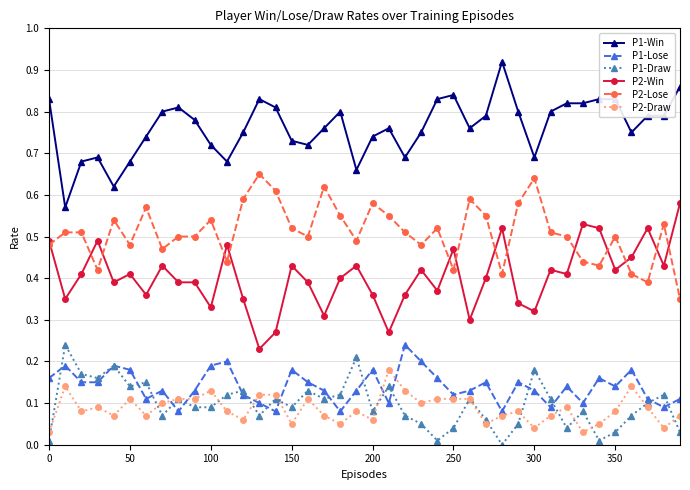

True or false: P2-Win and P2-Lose intersect in this chart.

True